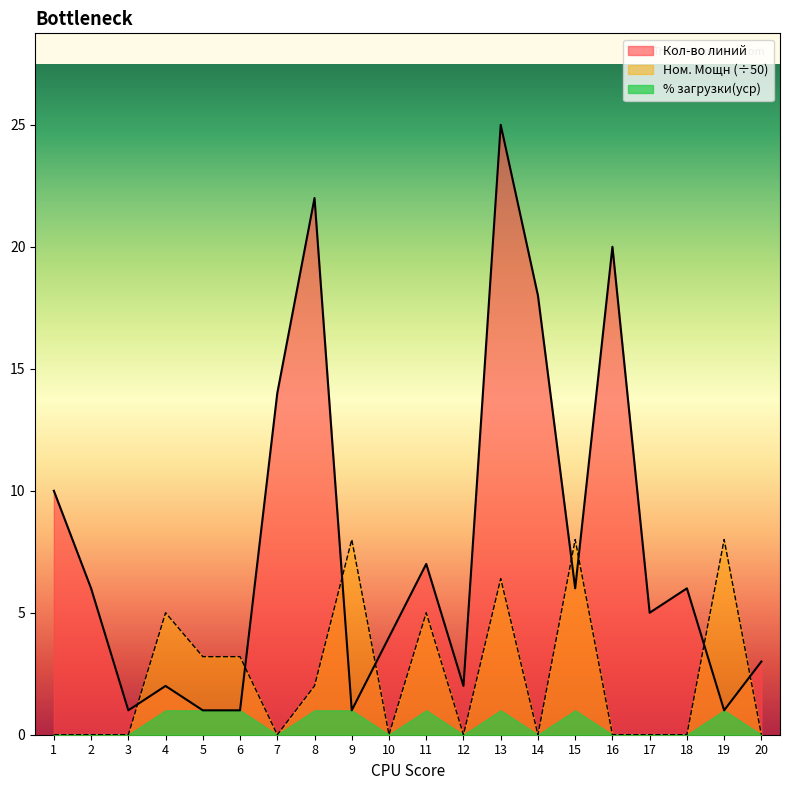

What is the difference between the Кол-во линий values at 12 and 14?

16.0